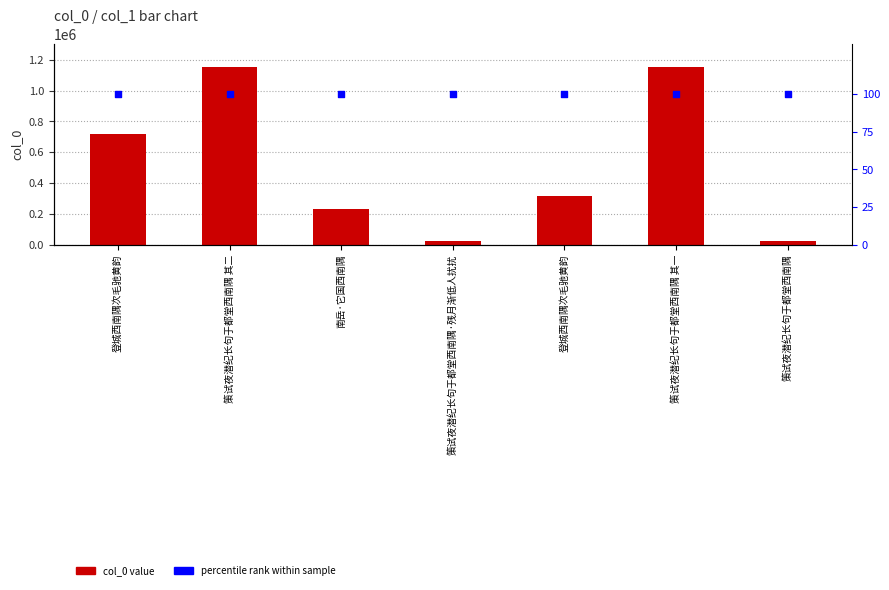

Which series has the widest spread of Y values?

col_0